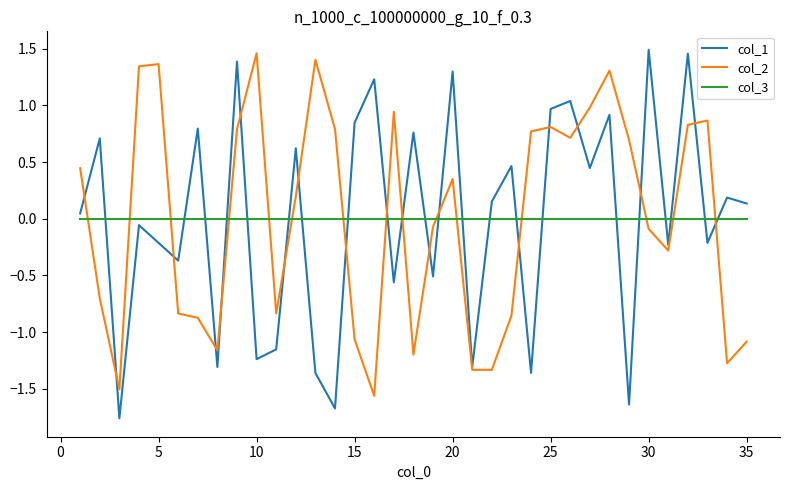

How many intersections are there between col_2 and col_3?

15